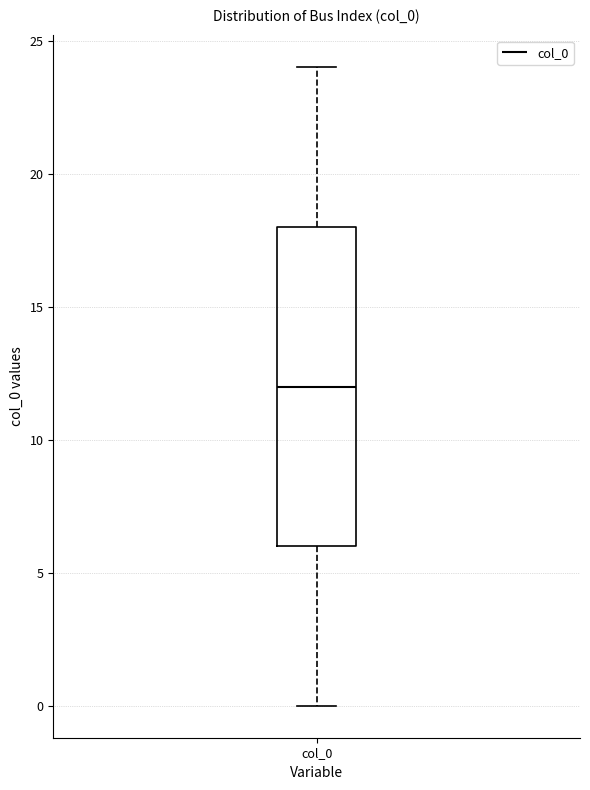

Where does the upper whisker of the box for col_0 end on the y-axis? The values are not printed on the chart, so give them approximately, as read against the axis.

24